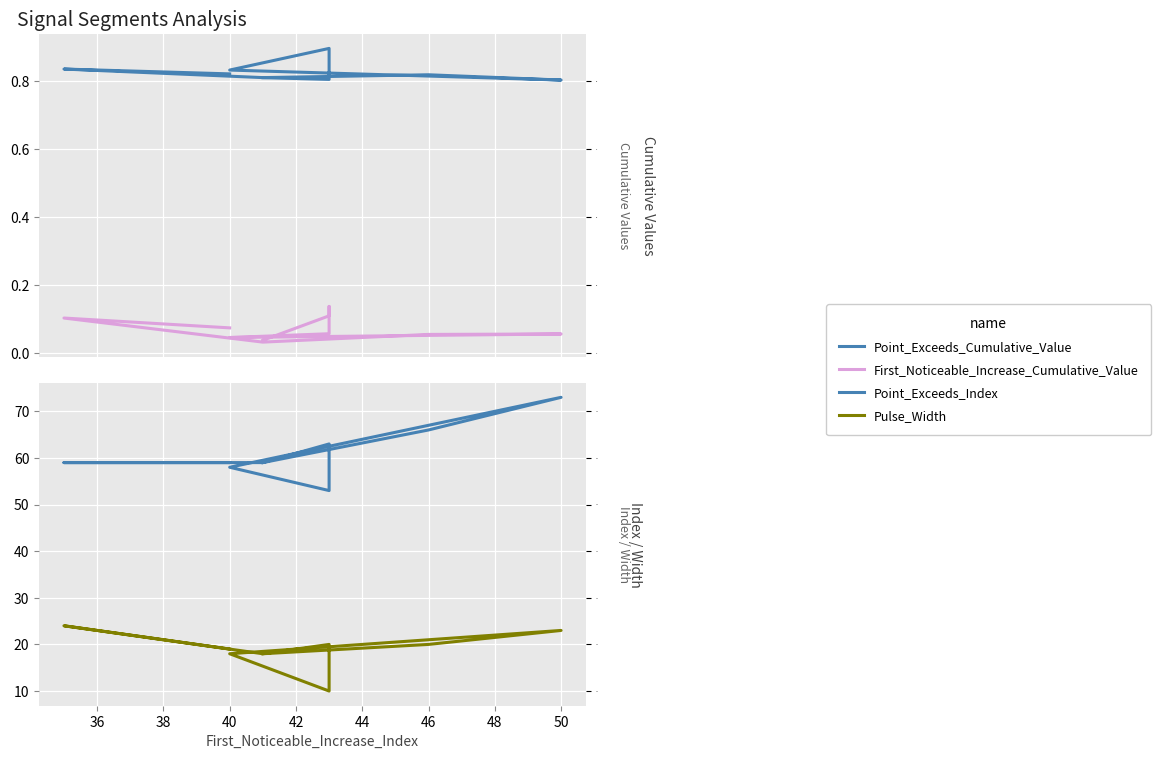

What is the difference between the maximum and minimum values in the Point_Exceeds_Cumulative_Value series?

0.1